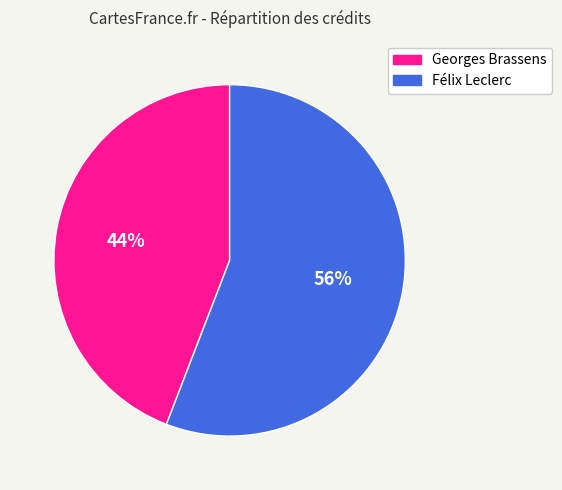

Combined, do Georges Brassens and Félix Leclerc account for over 50%?

Yes